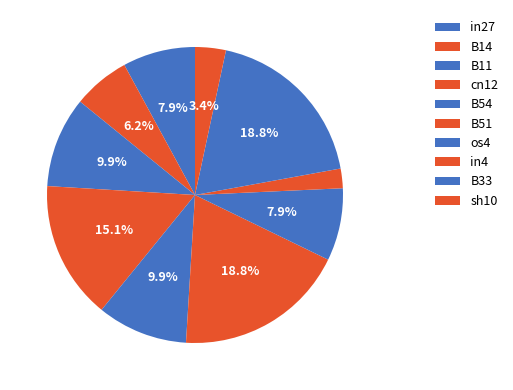

Count the number of slices in the pie.

10